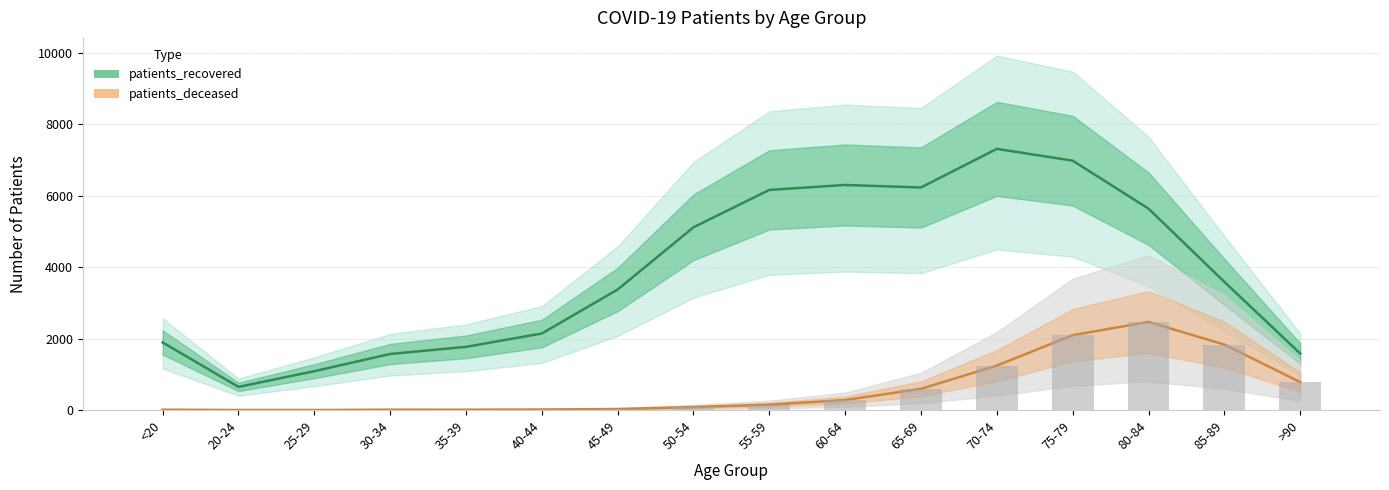

At how many categories does at least one series exceed 6200?

4